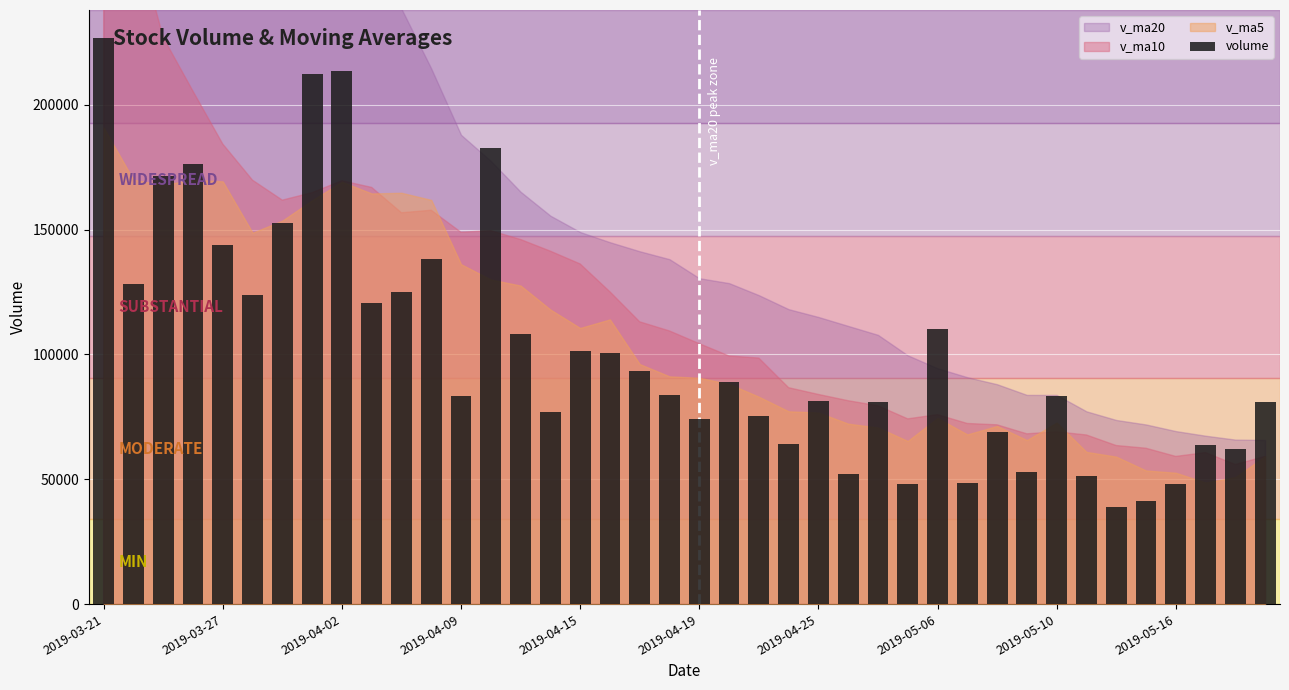

Are the bars grouped side by side (vs. stacked)?

No